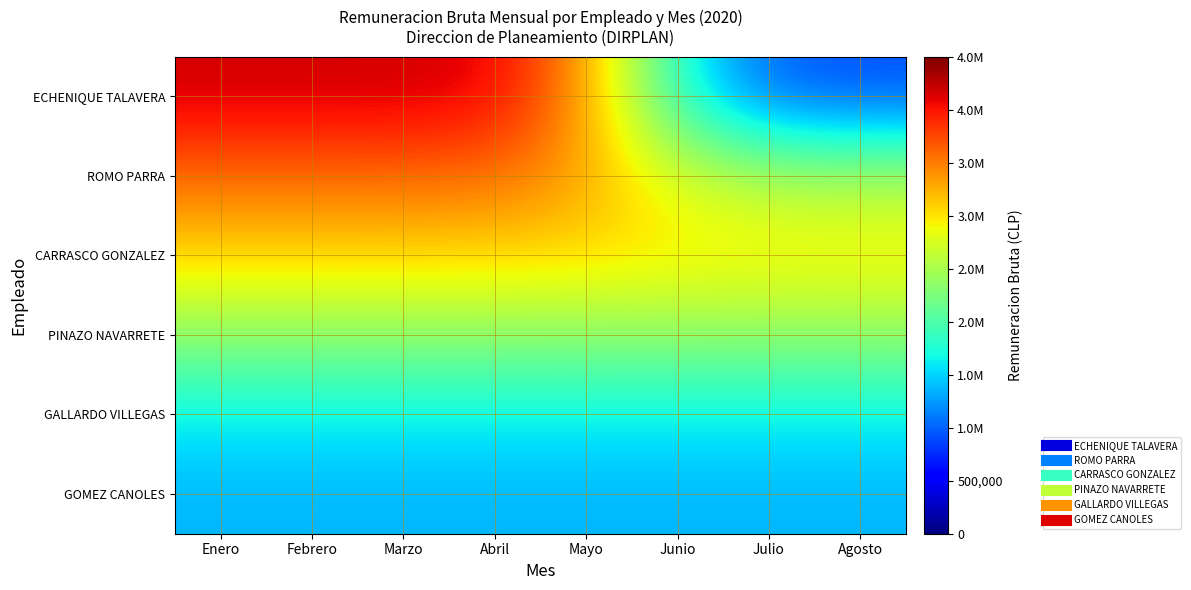

Is it true that ROMO PARRA equals 2487995.2 at Julio?

True